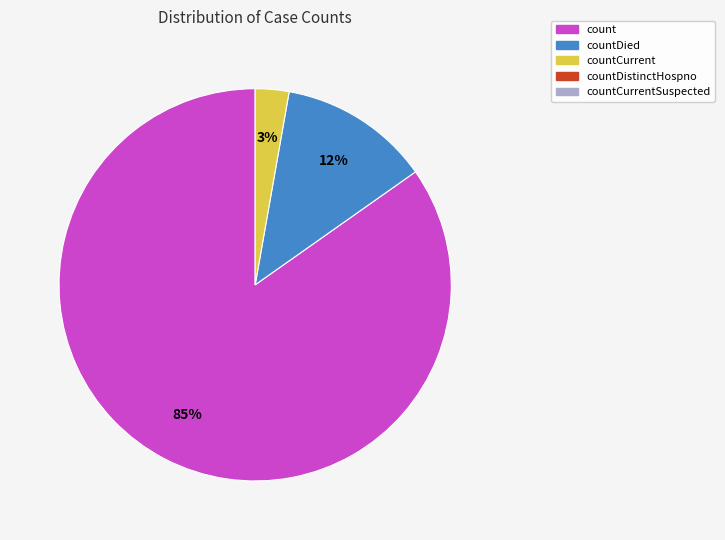

To the nearest percent, what is the average slice percentage?

33%